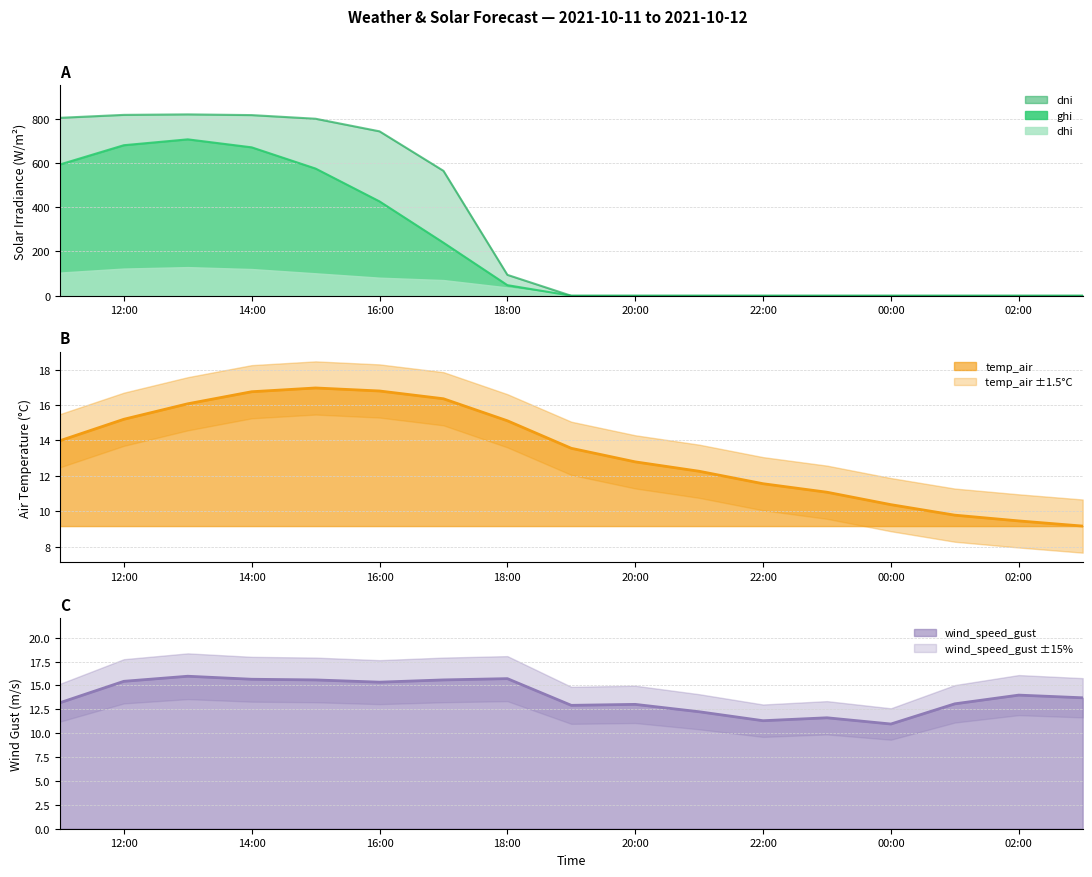

True or false: dni has more than 1 interior local peaks.

False